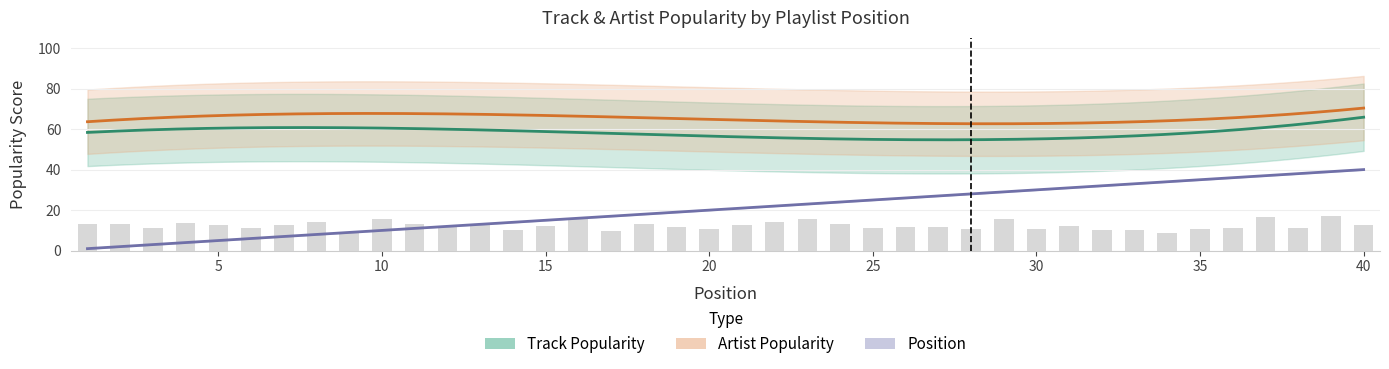

How many distinct data groups are displayed?

3